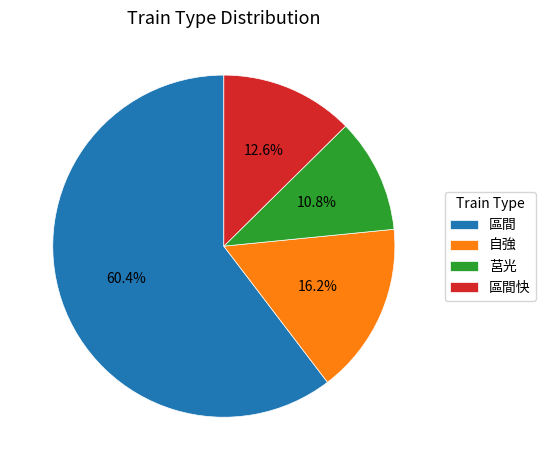

What percentage do 莒光 and 區間快 together represent?

23.4%